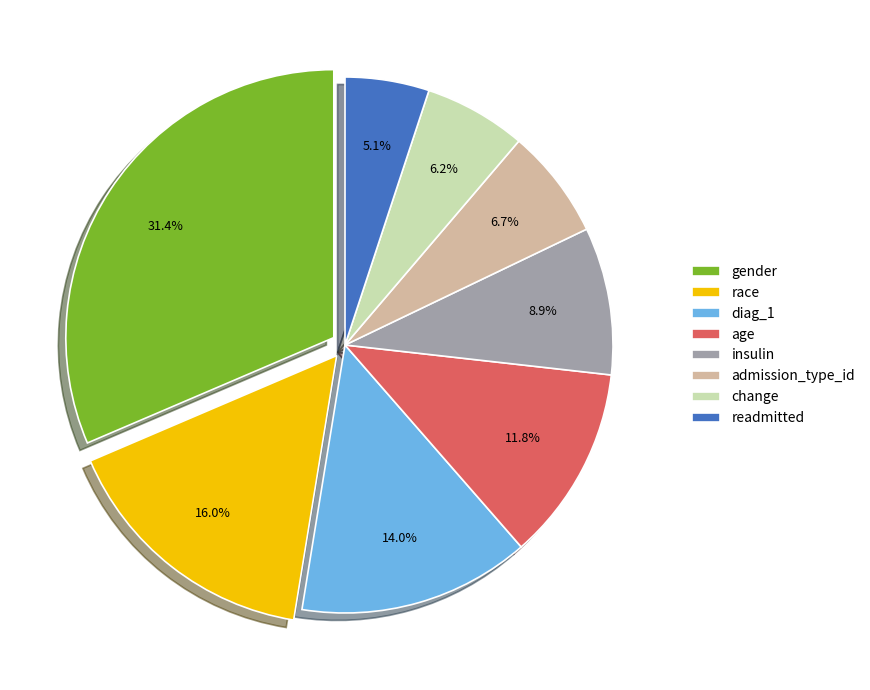

Between insulin and race, which is larger?

race